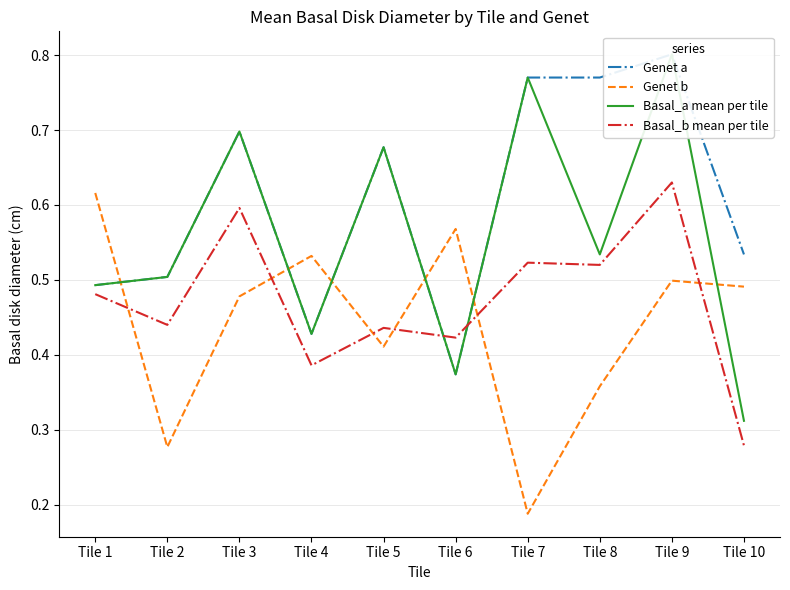

What is the sum of all Genet b values?

4.4